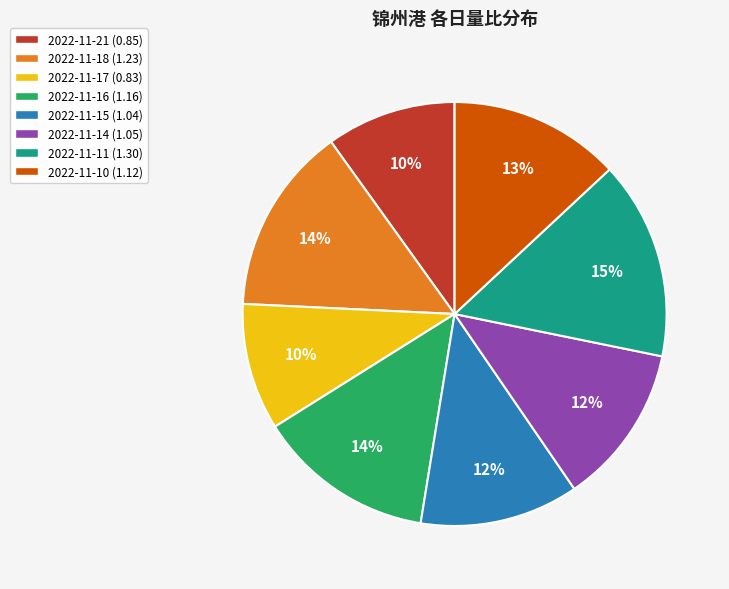

True or false: 2022-11-21 accounts for 10% of the total.

True